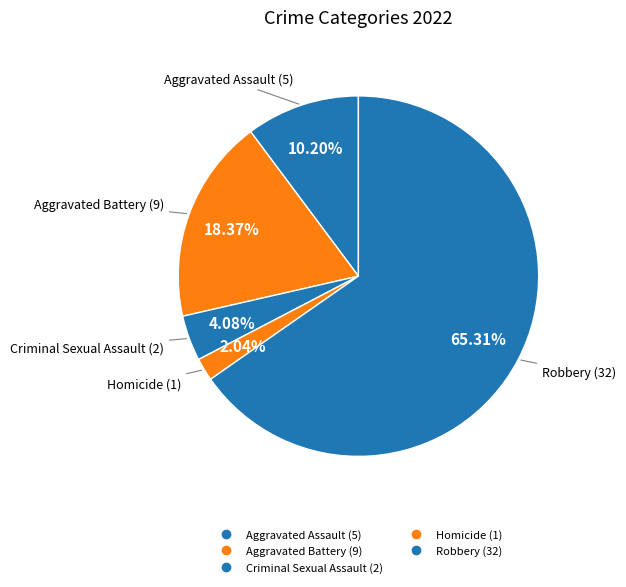

What is the ratio of the value at Aggravated Assault to the value at Robbery?

0.2